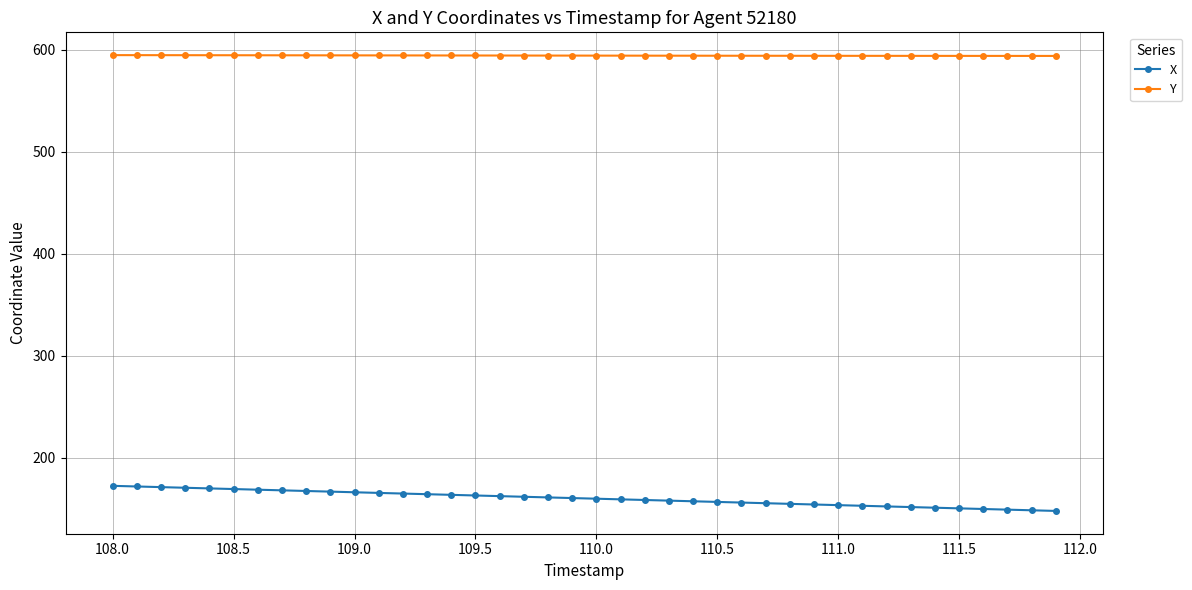

Which series has the largest total across all categories?

Y